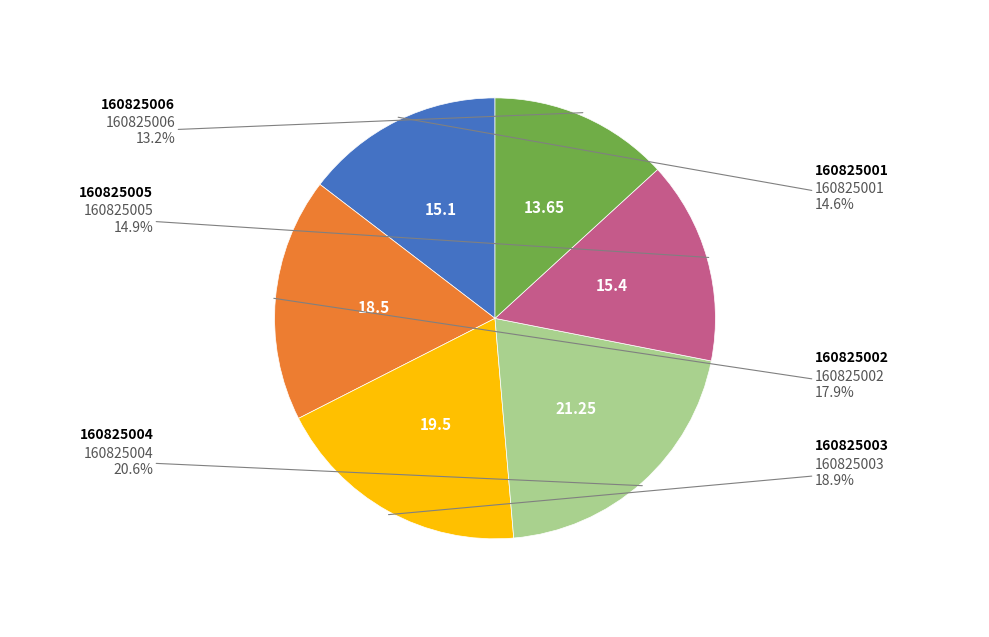

Is there any slice that represents more than half of the pie?

No